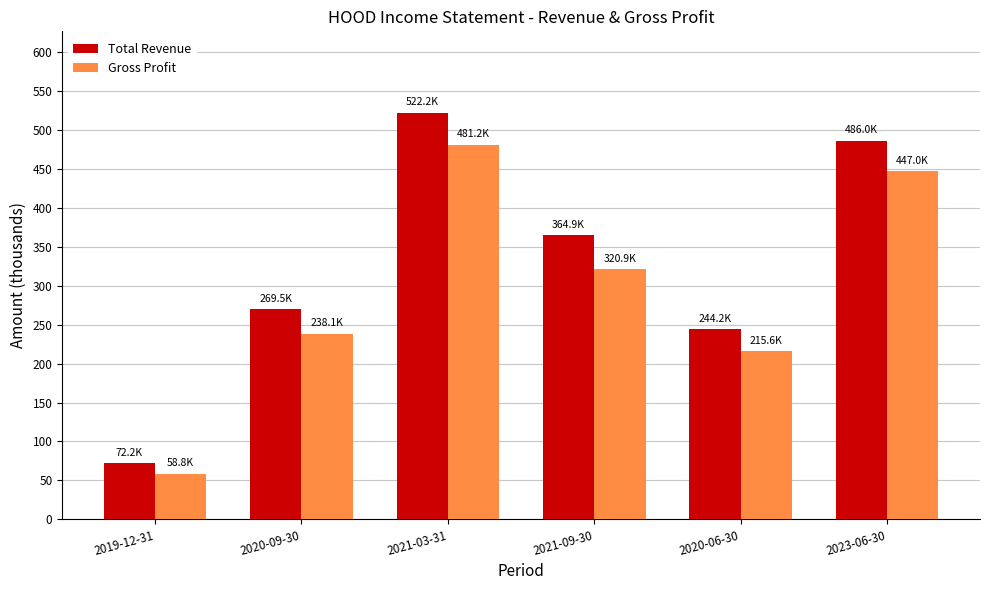

Reading left to right, extract all data points from this chart.

Total Revenue: 2019-12-31=72200	2020-09-30=269500	2021-03-31=522200	2021-09-30=364900	2020-06-30=244200	2023-06-30=486000
Gross Profit: 2019-12-31=58800	2020-09-30=238100	2021-03-31=481200	2021-09-30=320900	2020-06-30=215600	2023-06-30=447000